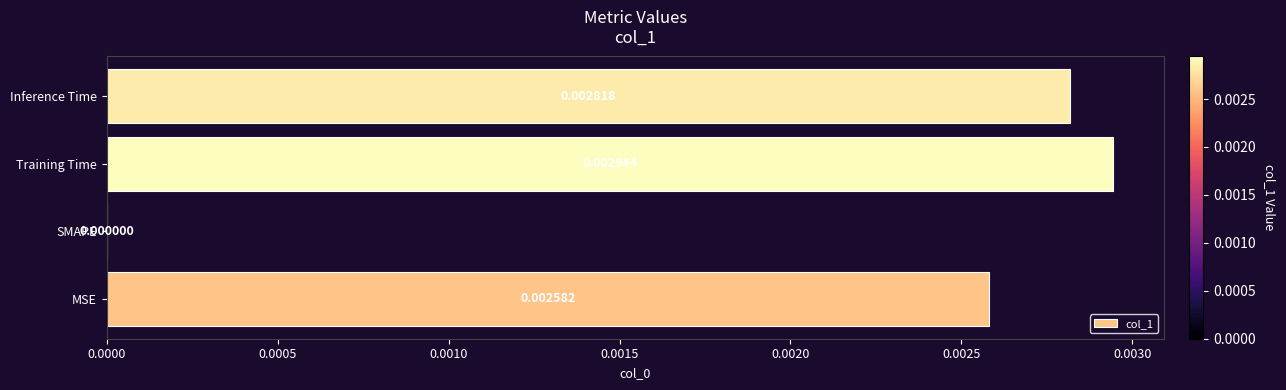

Which has a higher value, MSE or Training Time?

Training Time